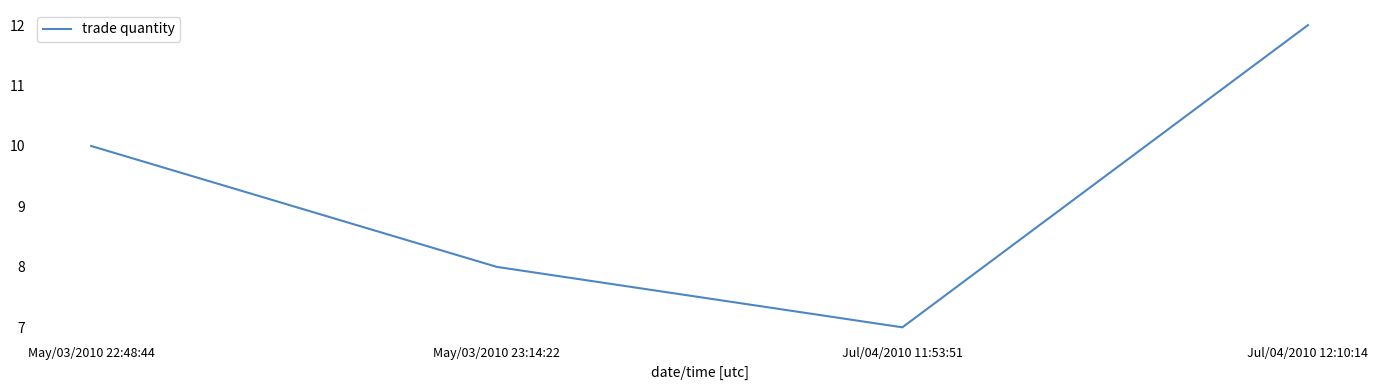

What is the difference between the values at May/03/2010 22:48:44 and Jul/04/2010 12:10:14?

2